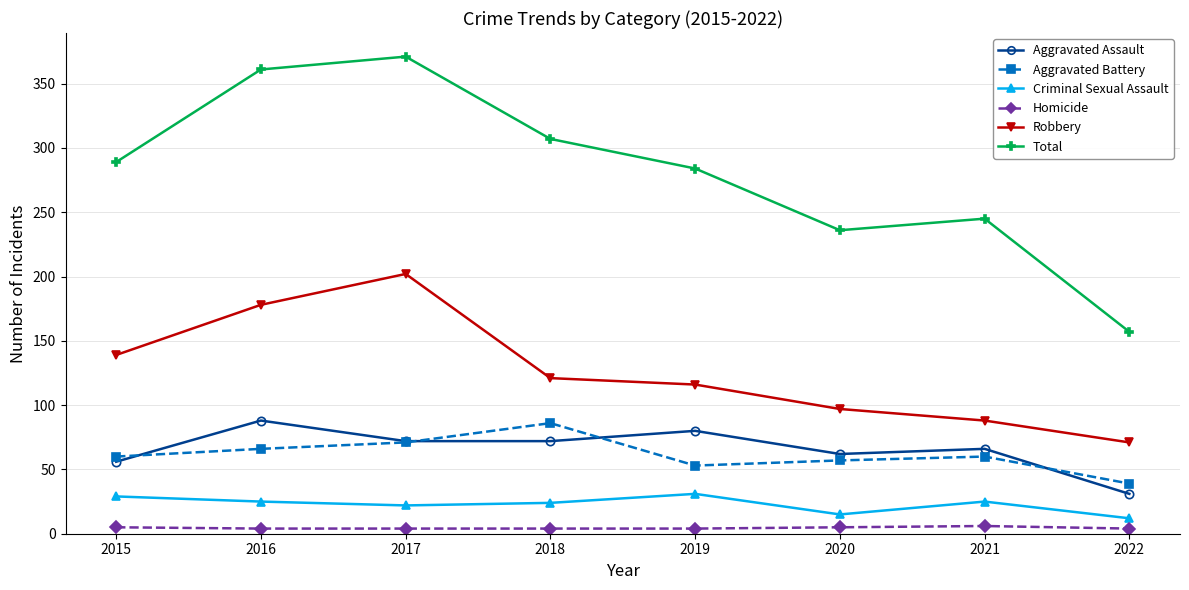

What value does the Homicide series have at 2019?

4